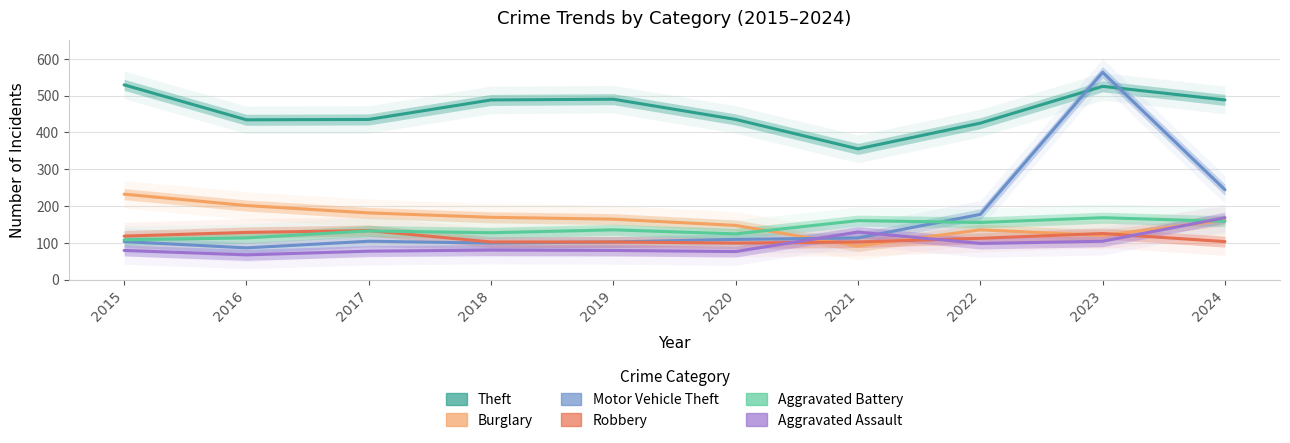

What is the value of the Aggravated Battery point at the 2nd from the left?

113